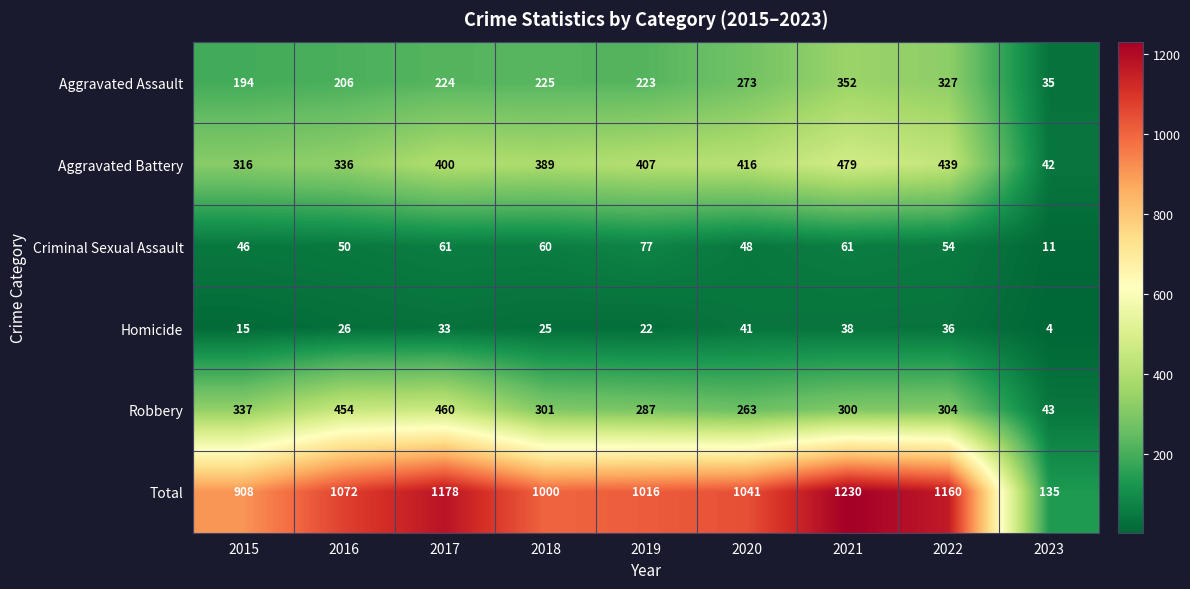

Rank the series by their maximum value, from highest to lowest.

Total, Aggravated Battery, Robbery, Aggravated Assault, Criminal Sexual Assault, Homicide